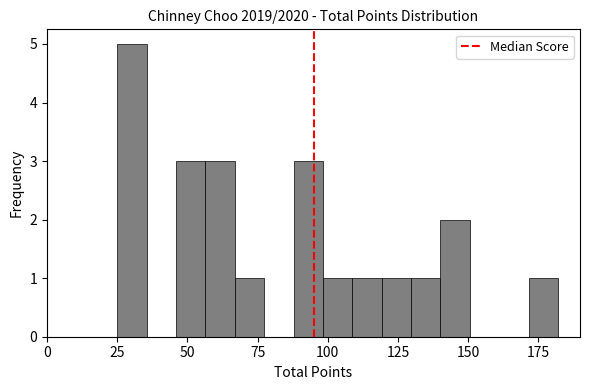

Around what value on the x-axis is the tallest bar? Give the approximate position of its centre, as read against the axis.

30